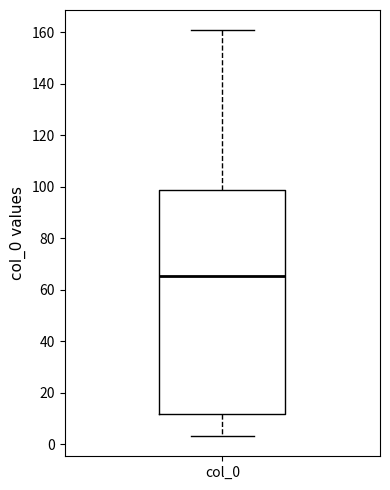

Transcribe this box plot: give where the median line is, the range the box spans, and where the two whiskers end, as read against the y-axis. The values are not printed on the chart, so give them approximately, as read against the axis.

median 66, box 12 to 98, whiskers 4 to 160